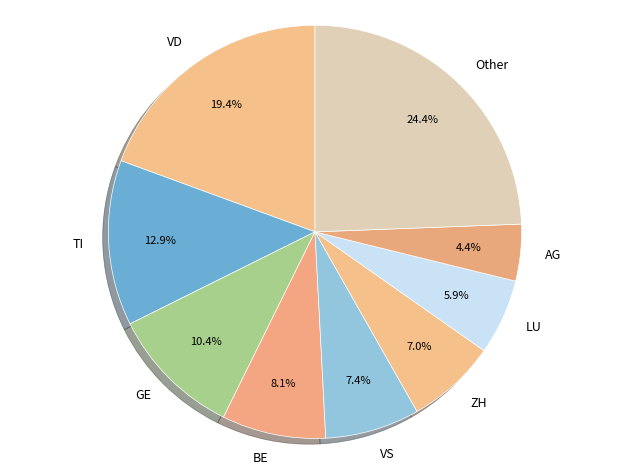

Does LU account for over 50% of the chart?

No